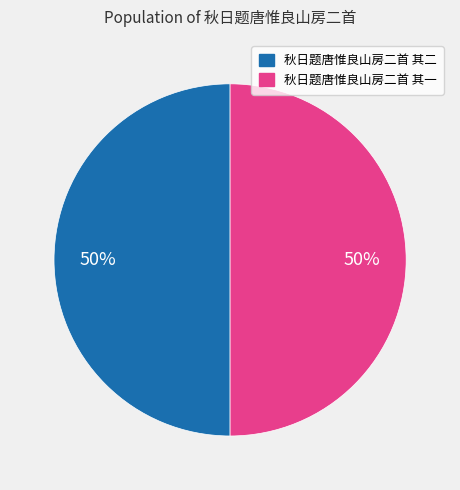

How many segments does this pie chart have?

2